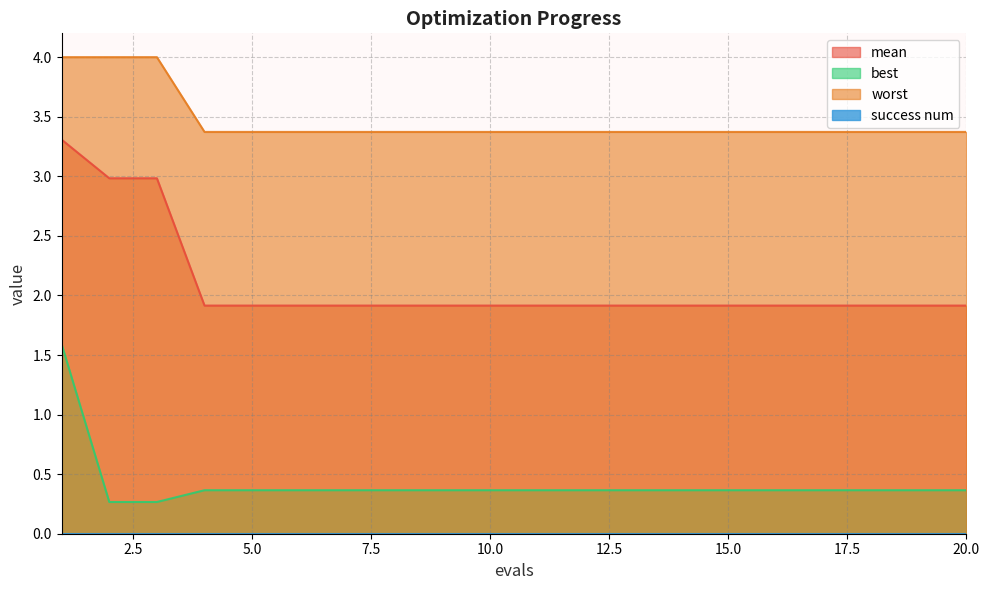

True or false: mean and best intersect in this chart.

False